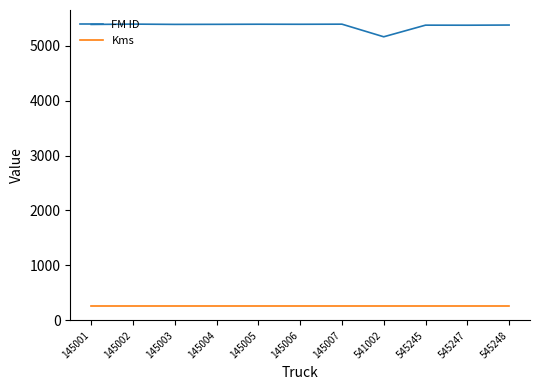

What is the minimum value shown in the chart?

253